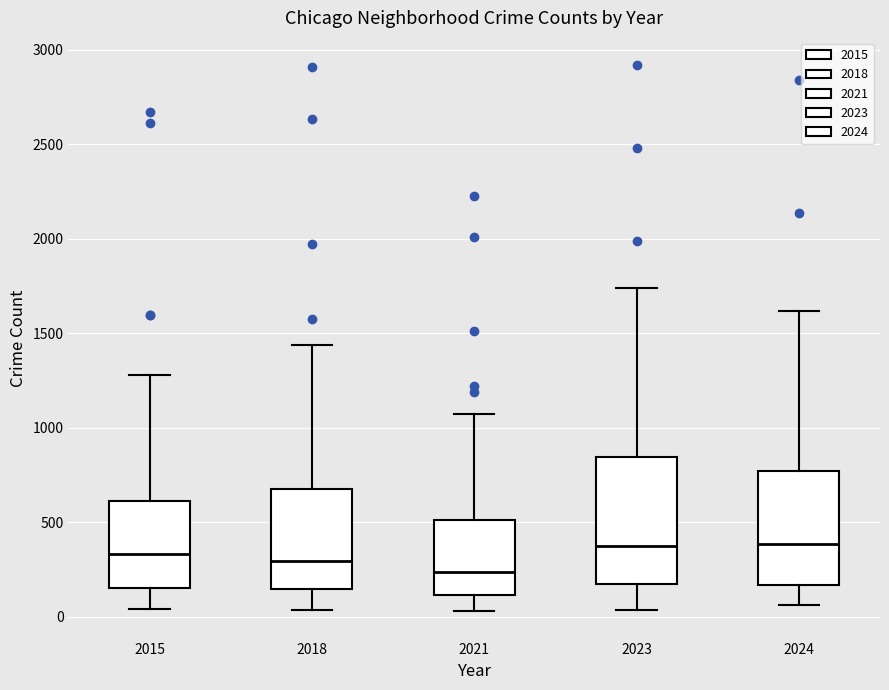

Reading left to right, read every box against the y-axis: the position of its median line, the range the box covers, and the ends of its whiskers. The values are not printed on the chart, so give them approximately, as read against the axis.

2015: median 350, box 150 to 600, whiskers 50 to 1300
2018: median 300, box 150 to 700, whiskers 50 to 1450
2021: median 250, box 100 to 500, whiskers 50 to 1050
2023: median 400, box 150 to 850, whiskers 50 to 1750
2024: median 400, box 150 to 750, whiskers 50 to 1600